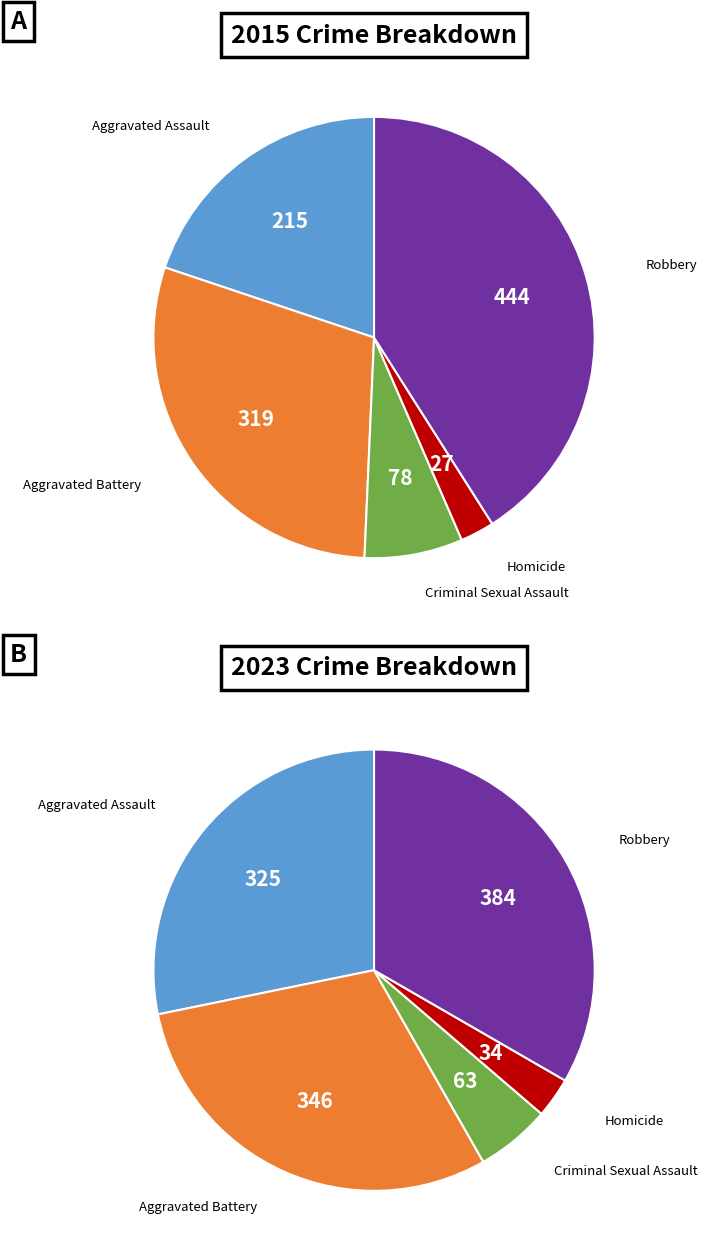

To the nearest percent, what is the average slice percentage?

20%